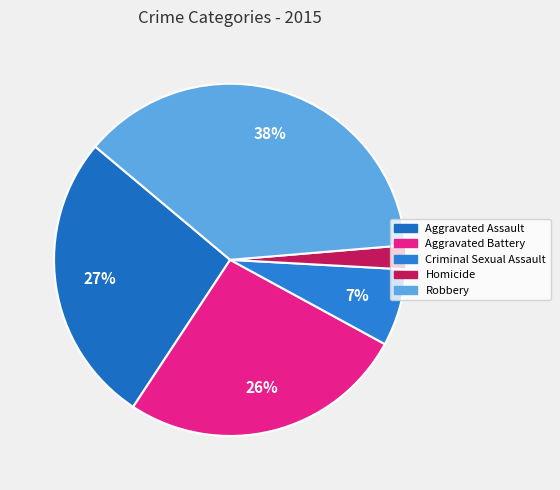

To the nearest percent, what is the difference between the largest and smallest slice percentages?

35%